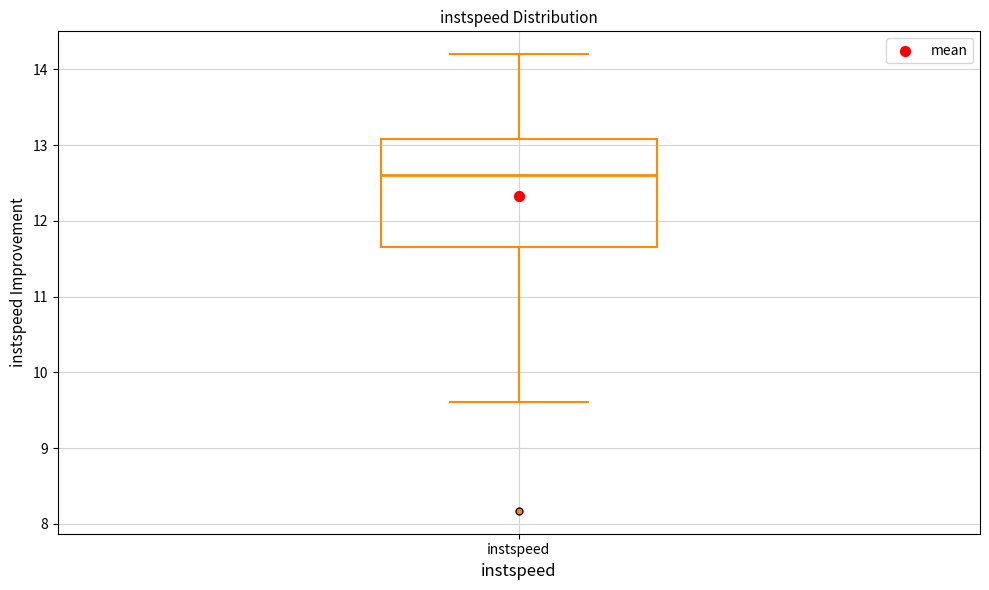

Transcribe this box plot: give where the median line is, the range the box spans, and where the two whiskers end, as read against the y-axis. The values are not printed on the chart, so give them approximately, as read against the axis.

median 12.6, box 11.7 to 13.1, whiskers 9.6 to 14.2